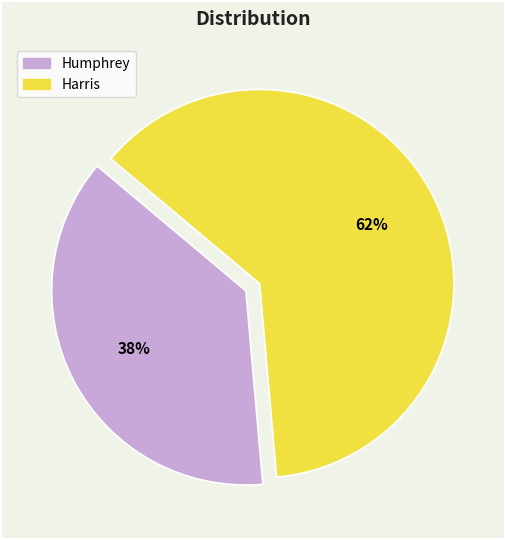

Is Humphrey the majority of the pie?

No